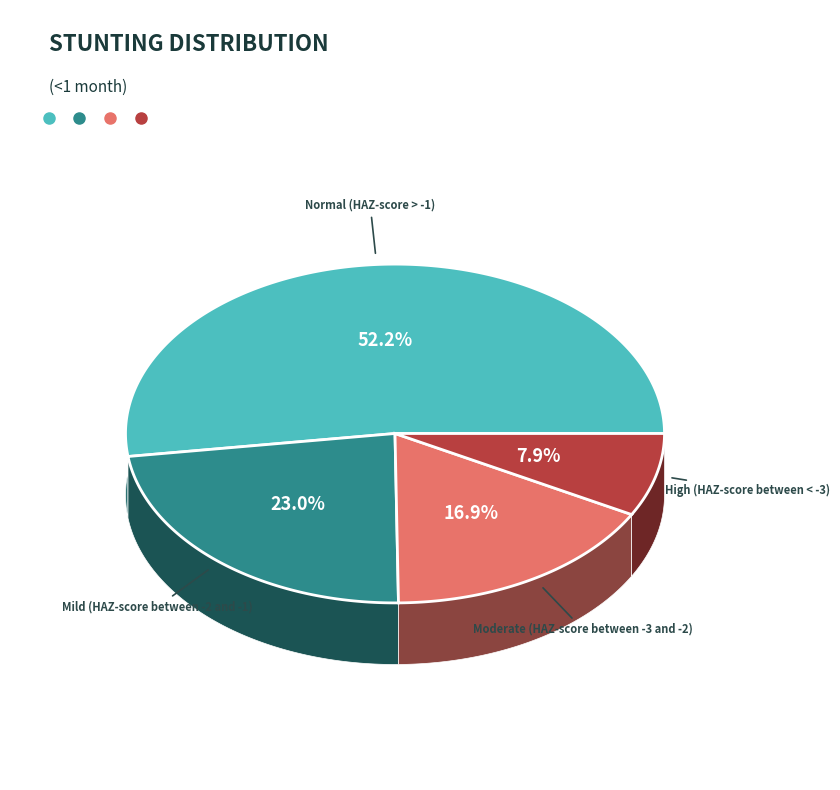

Does any single category account for the majority?

Yes